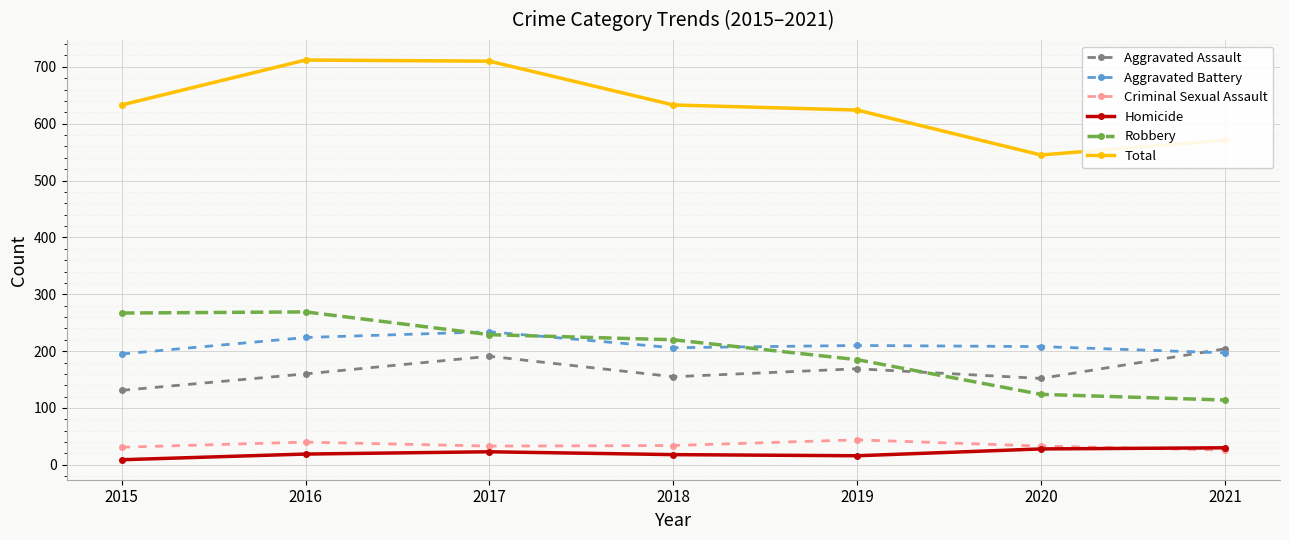

True or false: Total has a value of 920 at 2019.

False